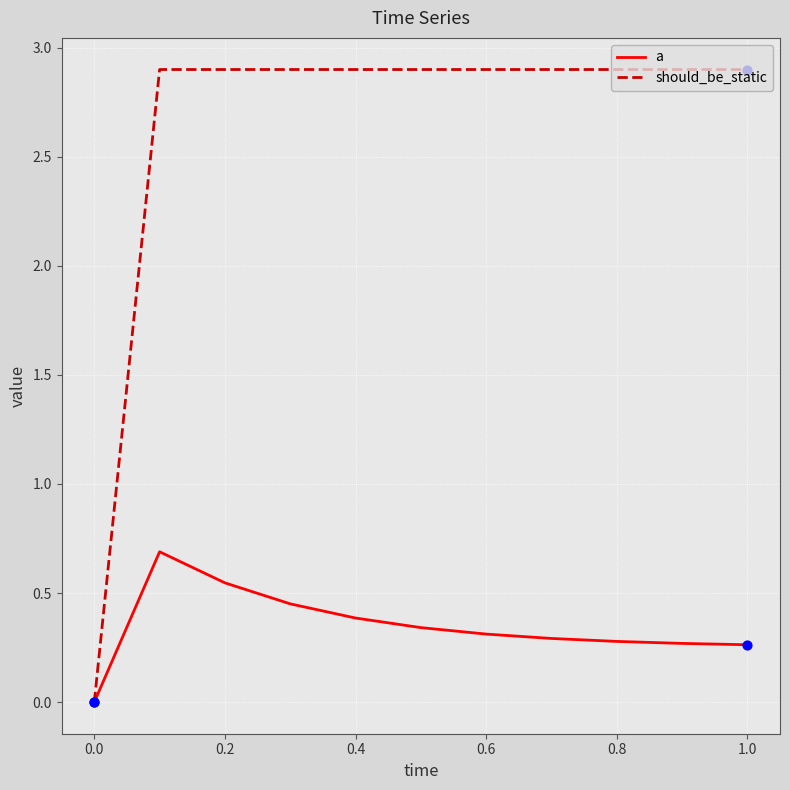

Which series has the widest spread of values?

should_be_static